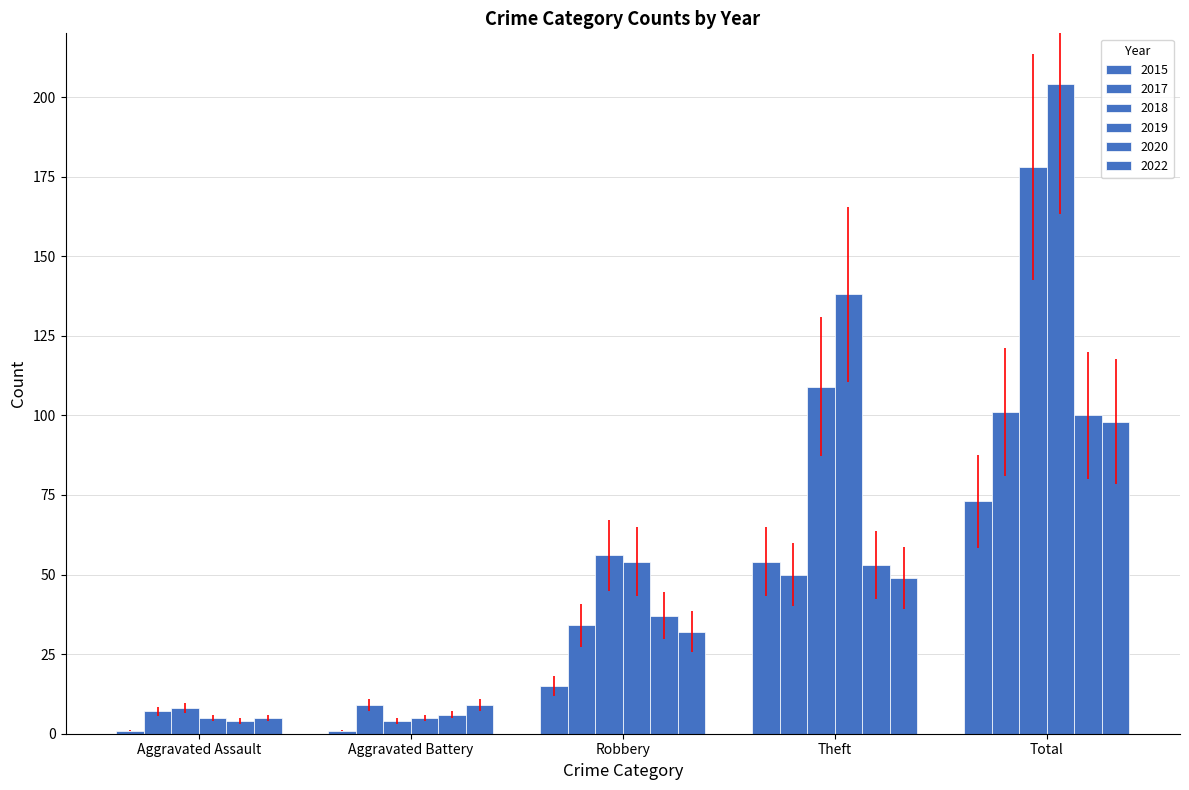

Which series has the widest spread of values?

2019